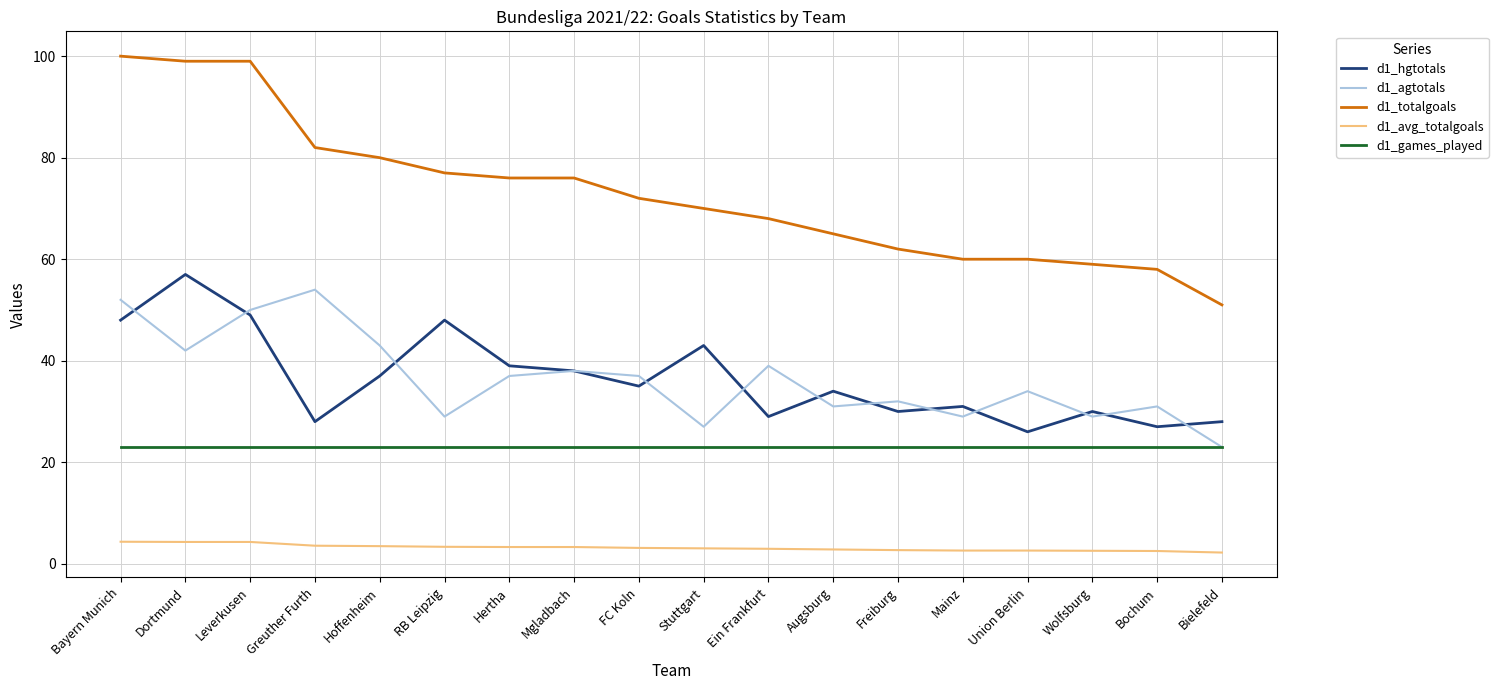

What is the maximum value shown in the chart?

100.0